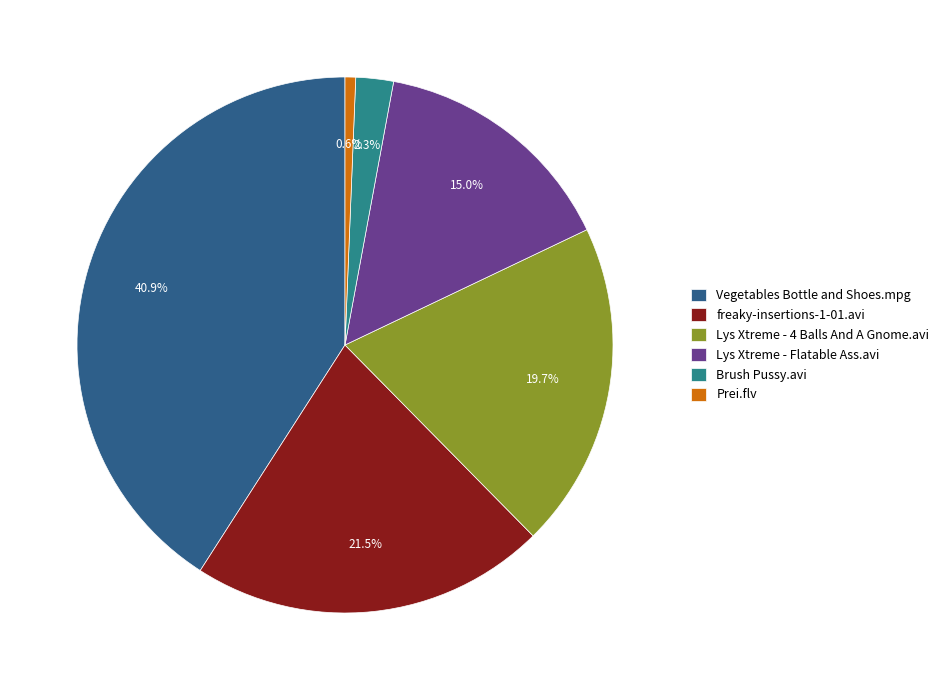

What percentage is the Lys Xtreme - 4 Balls And A Gnome.avi slice, to the nearest percent?

20%